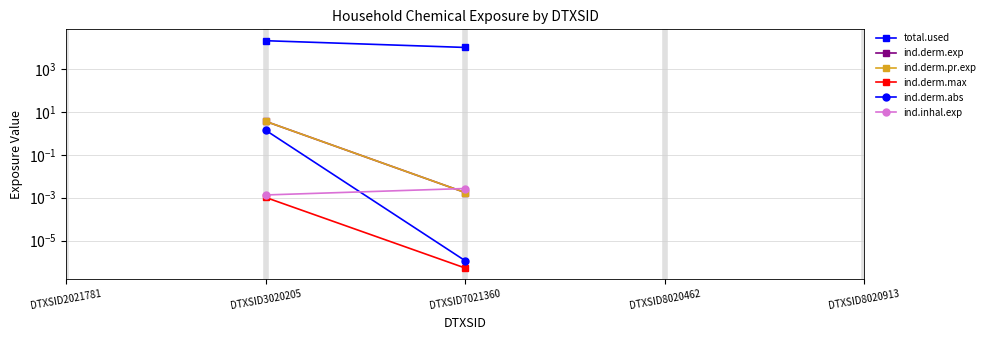

Between which two adjacent categories do ind.inhal.exp and ind.derm.abs first intersect?

DTXSID3020205 and DTXSID7021360